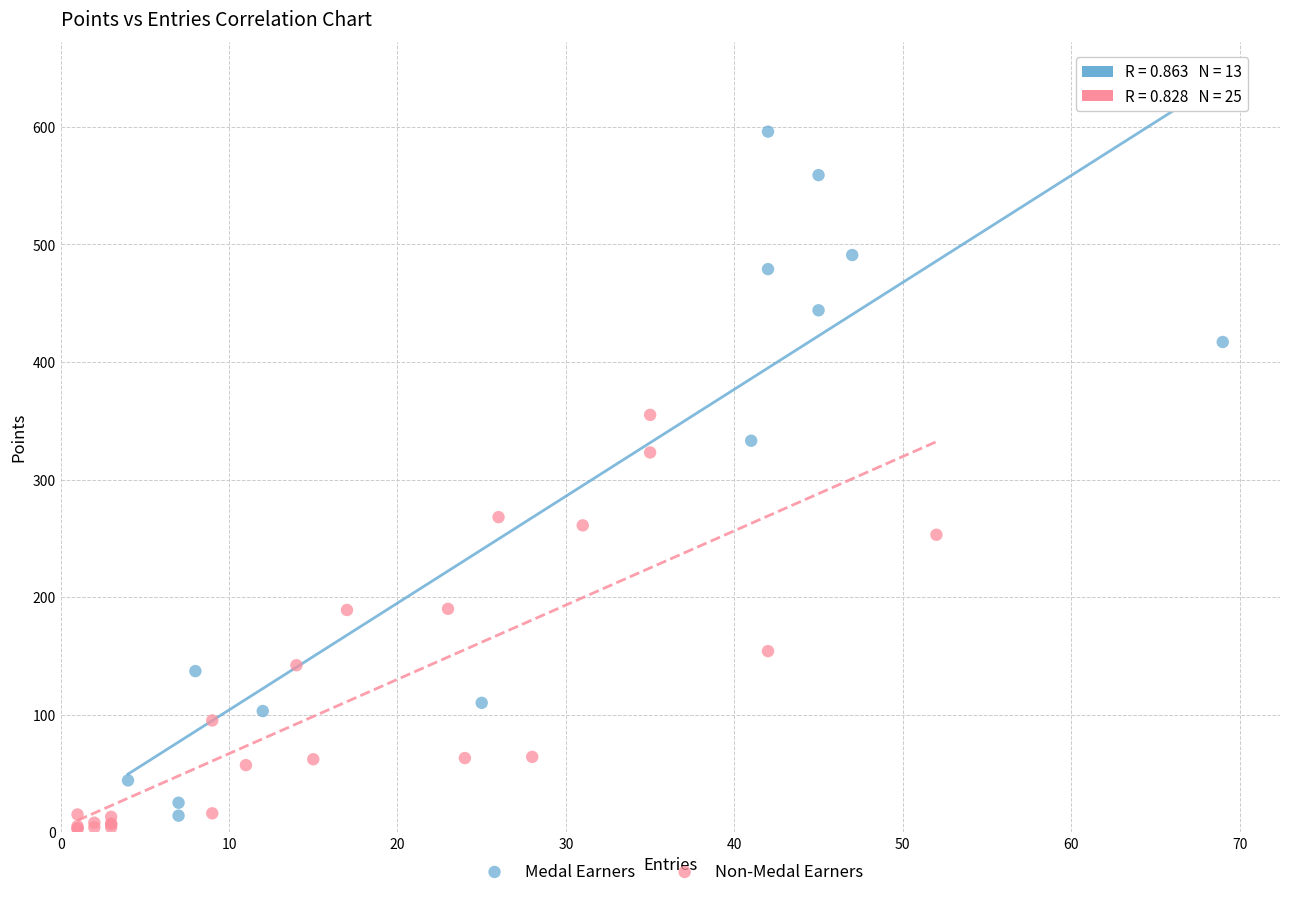

Which series contains the highest Y value?

Medal Earners